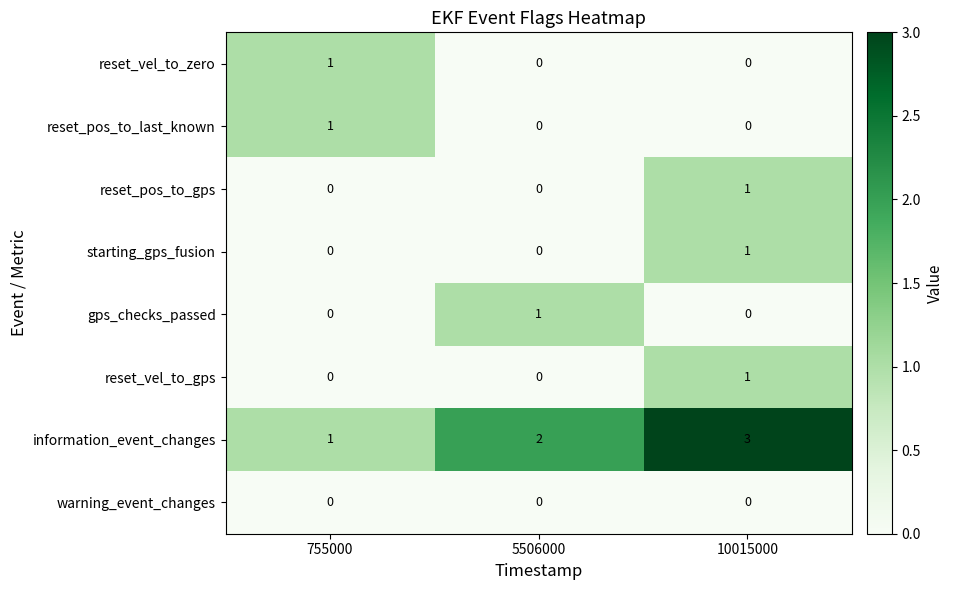

Reading right to left, what are all the values shown in this chart?

reset_vel_to_zero: 10015000=0	5506000=0	755000=1
reset_pos_to_last_known: 10015000=0	5506000=0	755000=1
reset_pos_to_gps: 10015000=1	5506000=0	755000=0
starting_gps_fusion: 10015000=1	5506000=0	755000=0
gps_checks_passed: 10015000=0	5506000=1	755000=0
reset_vel_to_gps: 10015000=1	5506000=0	755000=0
information_event_changes: 10015000=3	5506000=2	755000=1
warning_event_changes: 10015000=0	5506000=0	755000=0